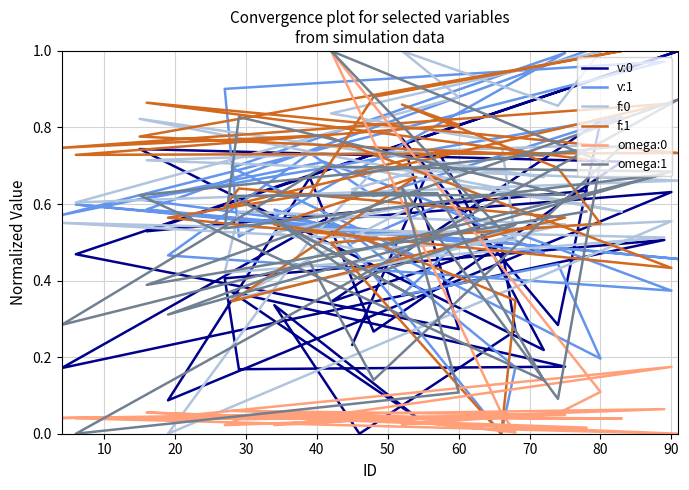

What is the maximum value for f:0?

1.0